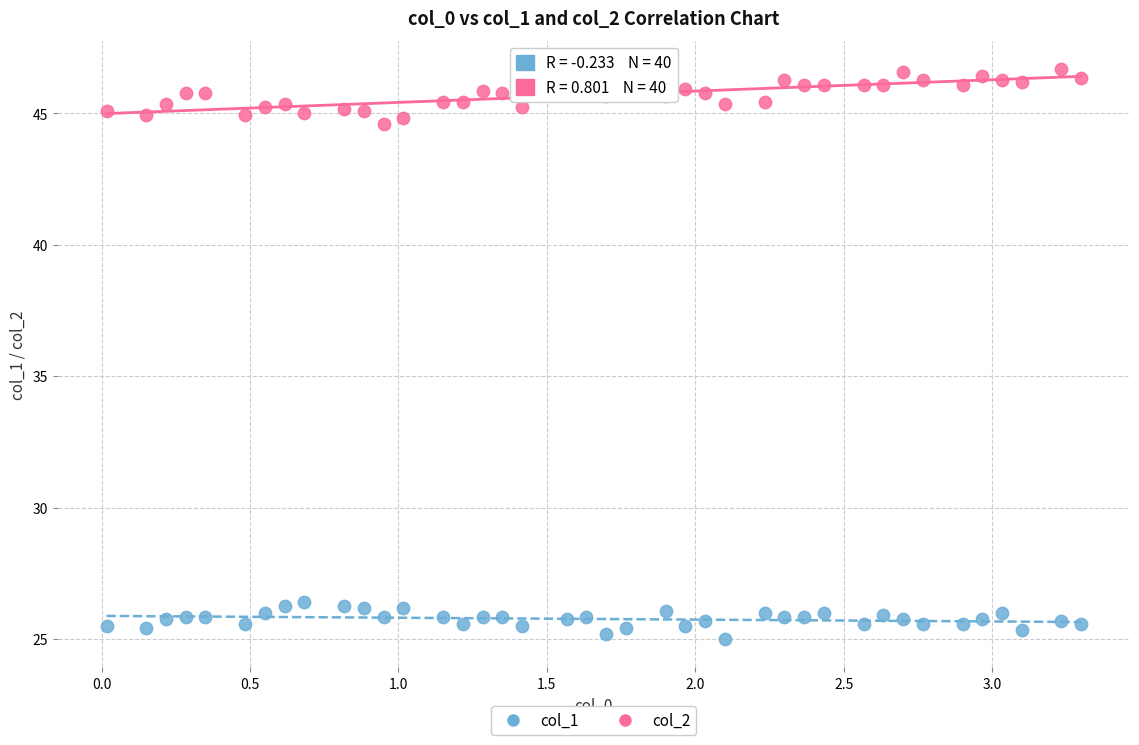

Across all data points, what is the range of X values (max minus min)?

3.3